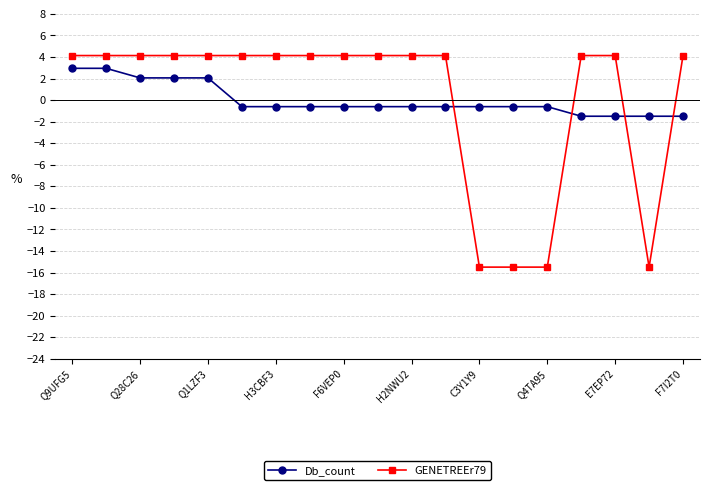

At how many categories does at least one series exceed 1?

15